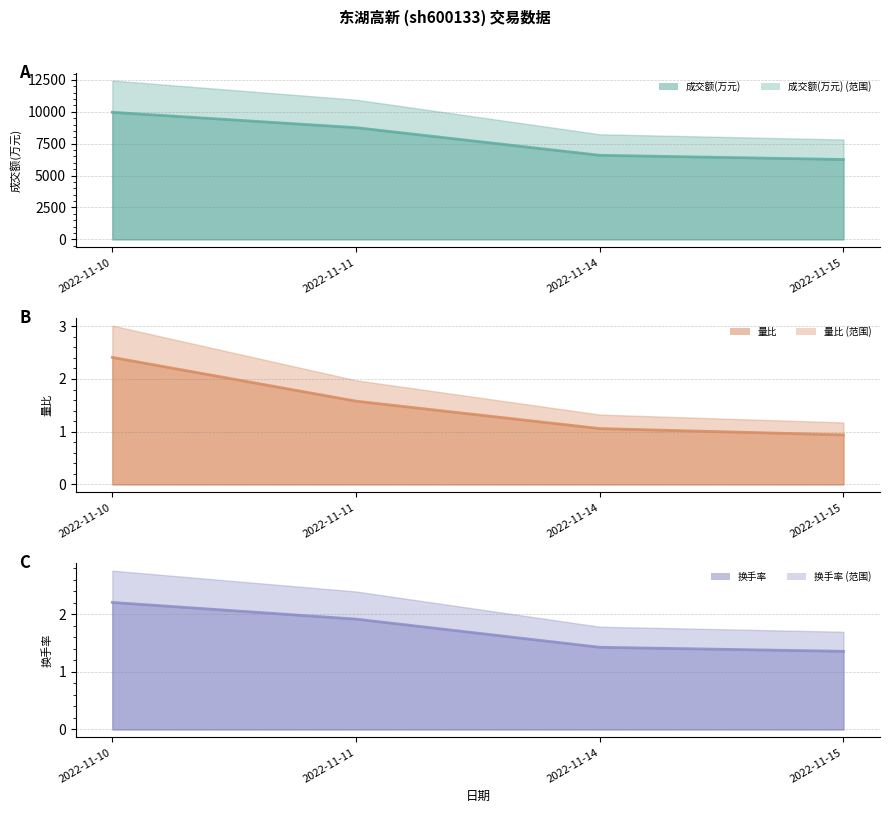

Rank the series by their maximum value, from highest to lowest.

成交额(万元) (线), 量比 (线), 换手率 (线)